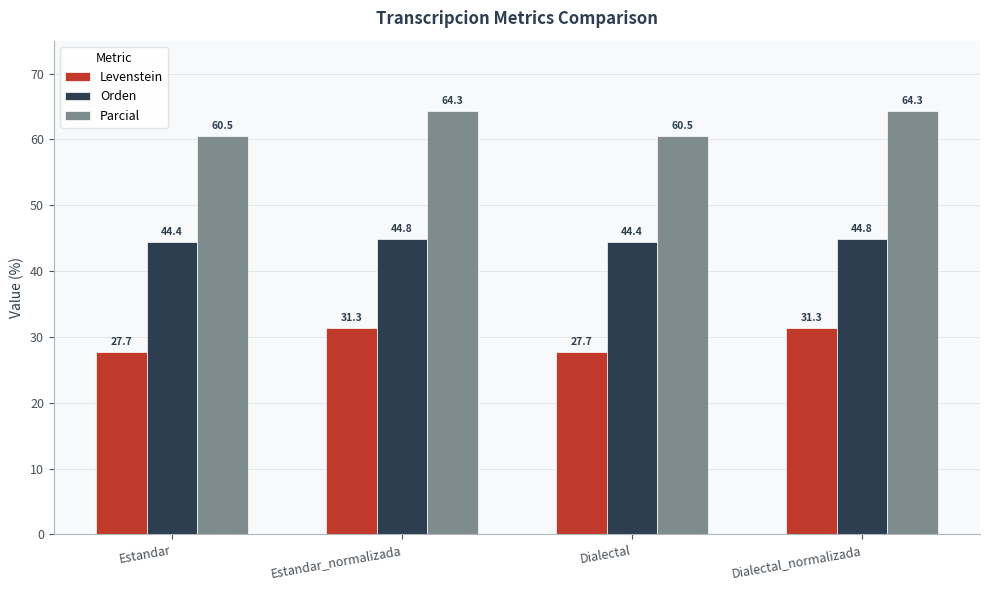

What is the sum of all Levenstein values?

118.0